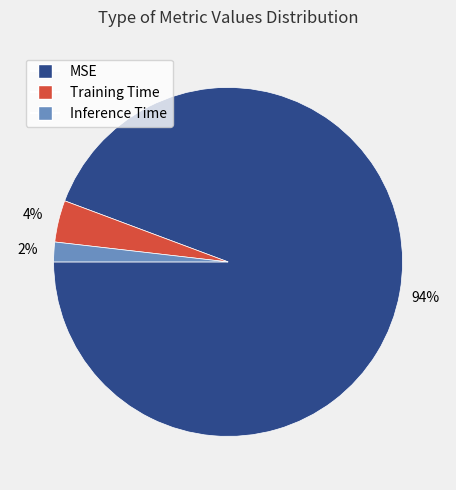

Does MSE represent more than half of the total?

Yes